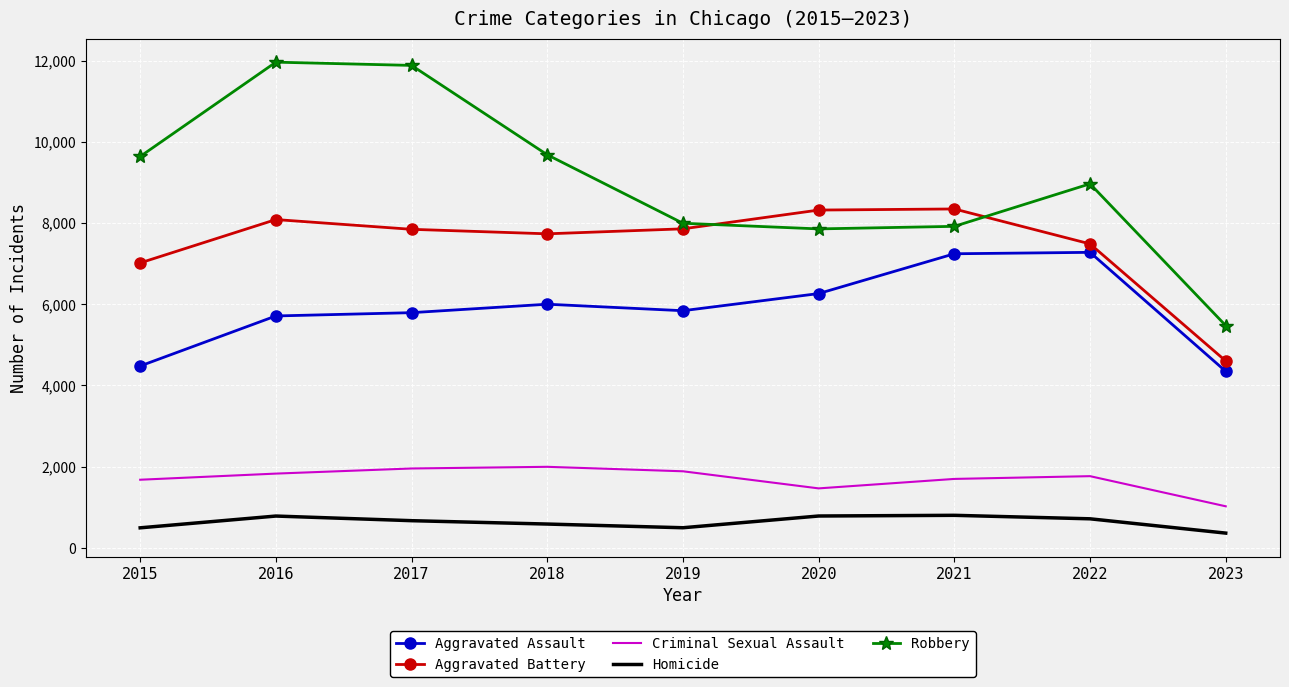

What is the greatest value displayed?

11960